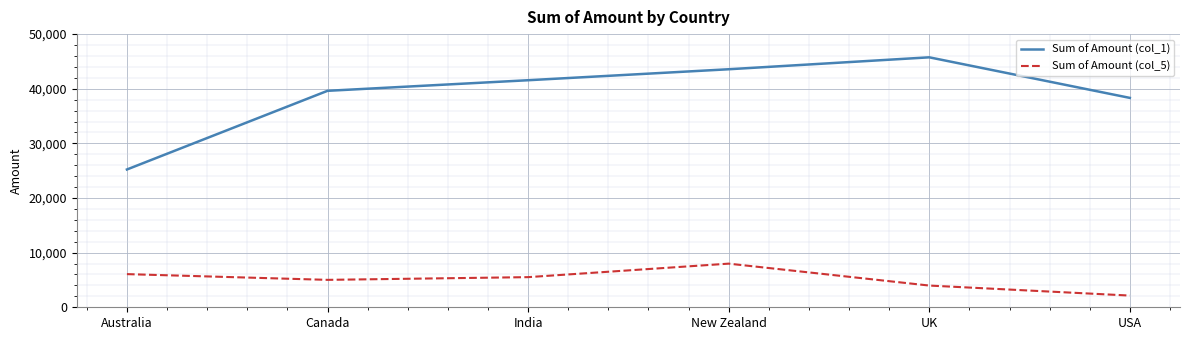

Is it true that Sum of Amount (col_1) equals 41559 at India?

True